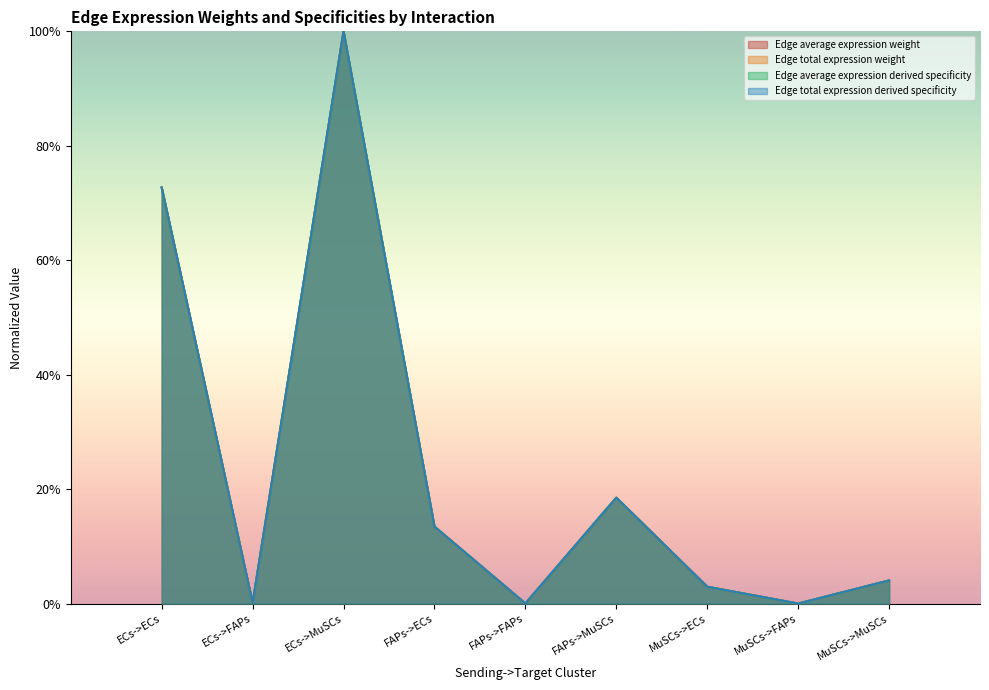

Where is Edge average expression weight nearest to the value 0?

MuSCs->FAPs